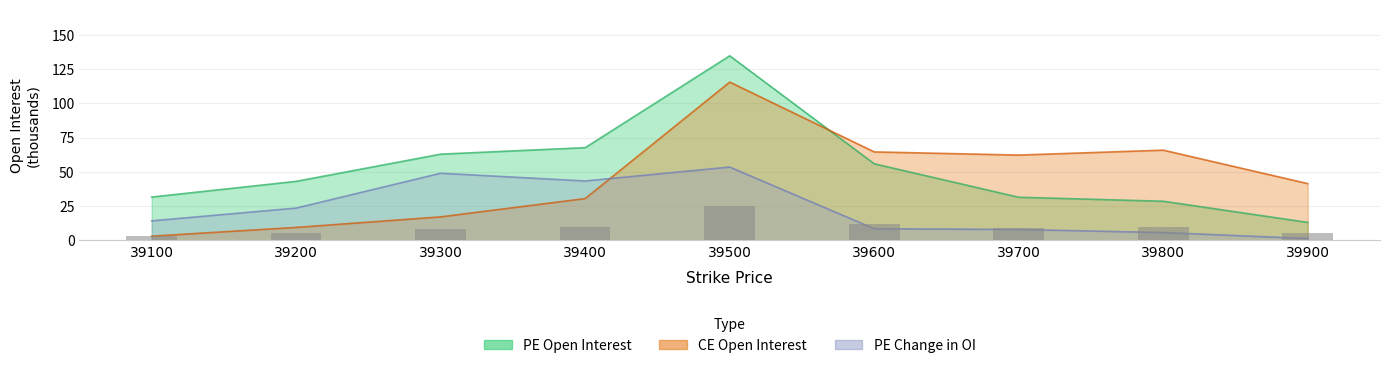

Are the bars horizontal?

No